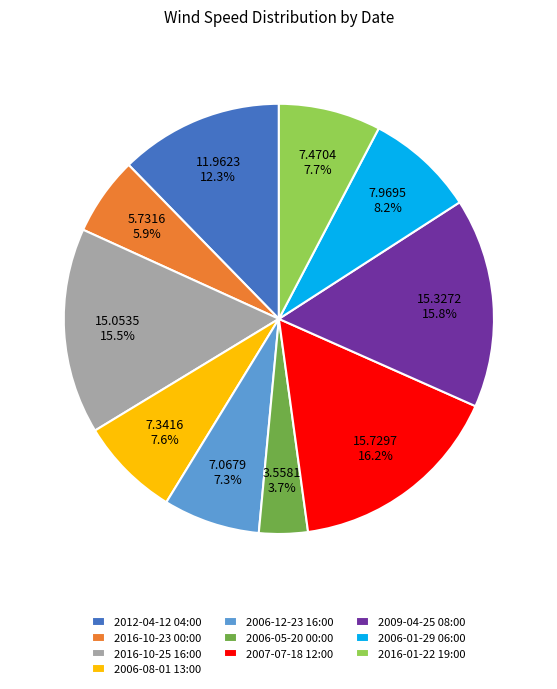

Between 2006-01-29 06:00 and 2006-08-01 13:00, which is larger?

2006-01-29 06:00